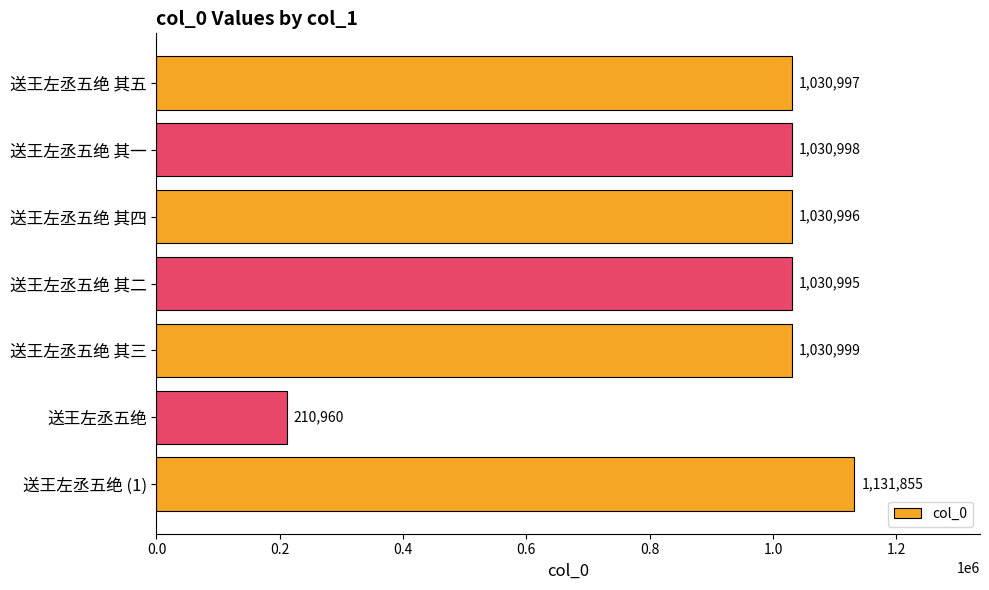

What is the sum of all values?

6497800